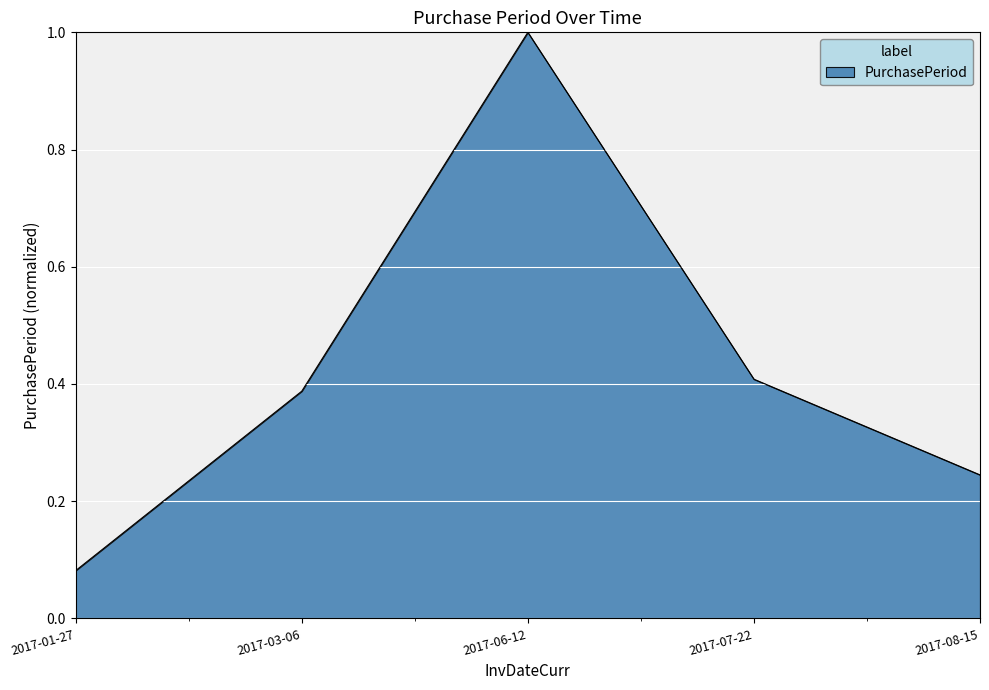

At which category does the data reach its first local peak?

2017-06-12